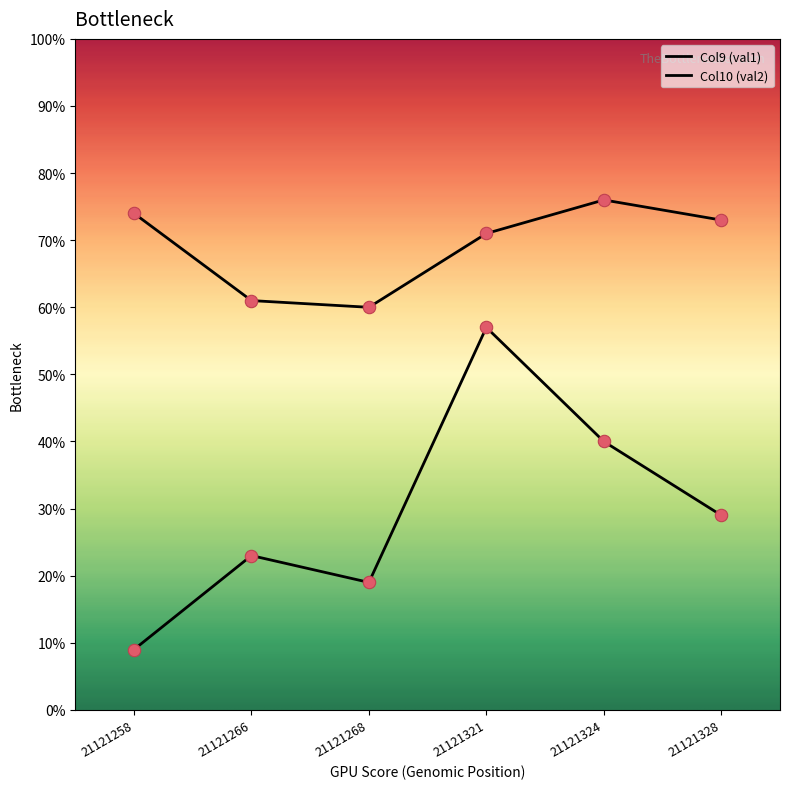

Is the value of Col10 (val2) at 21121321 greater than the value of Col9 (val1) at 21121321?

Yes